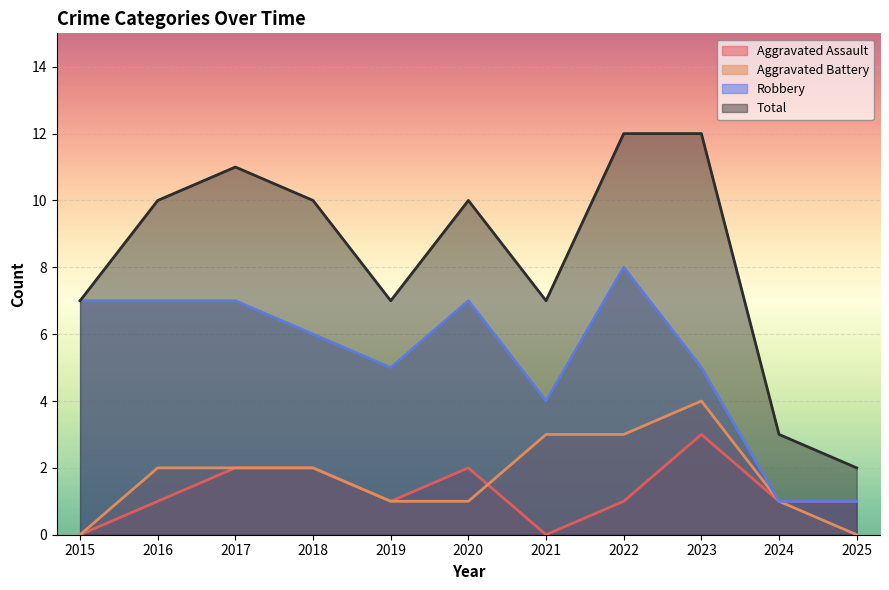

Reading left to right, what are all the values shown in this chart?

Aggravated Assault: 0	1	2	2	1	2	0	1	3	1	1
Aggravated Battery: 0	2	2	2	1	1	3	3	4	1	0
Robbery: 7	7	7	6	5	7	4	8	5	1	1
Total: 7	10	11	10	7	10	7	12	12	3	2